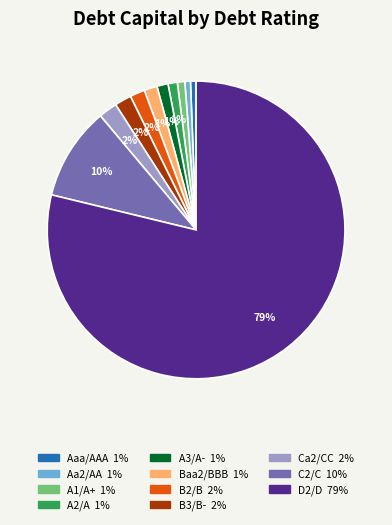

Which slice is the largest?

D2/D